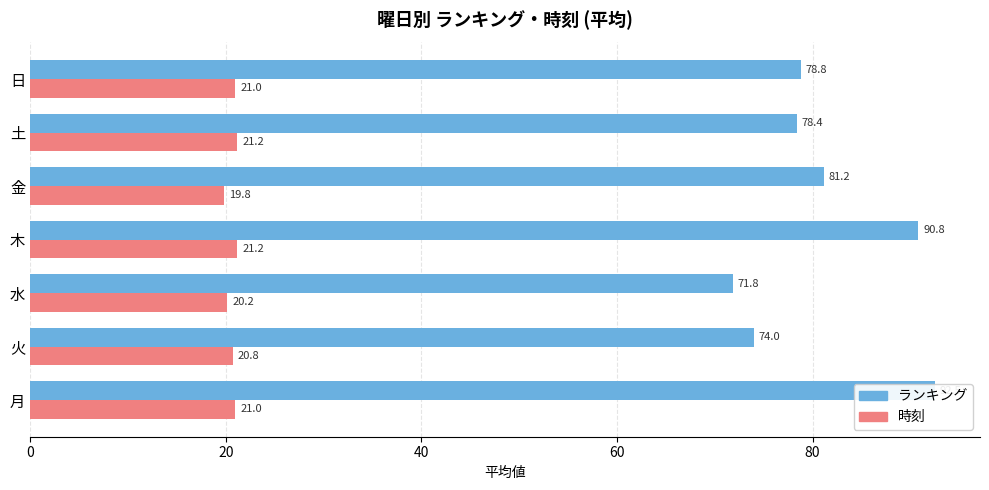

What is the value of the 時刻 bar at the 4th from the left?

21.2